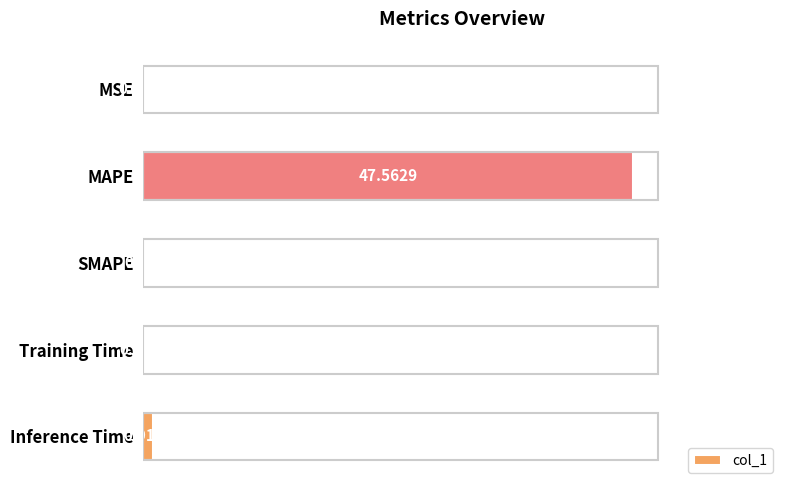

Between Inference Time and SMAPE, which is larger?

Inference Time